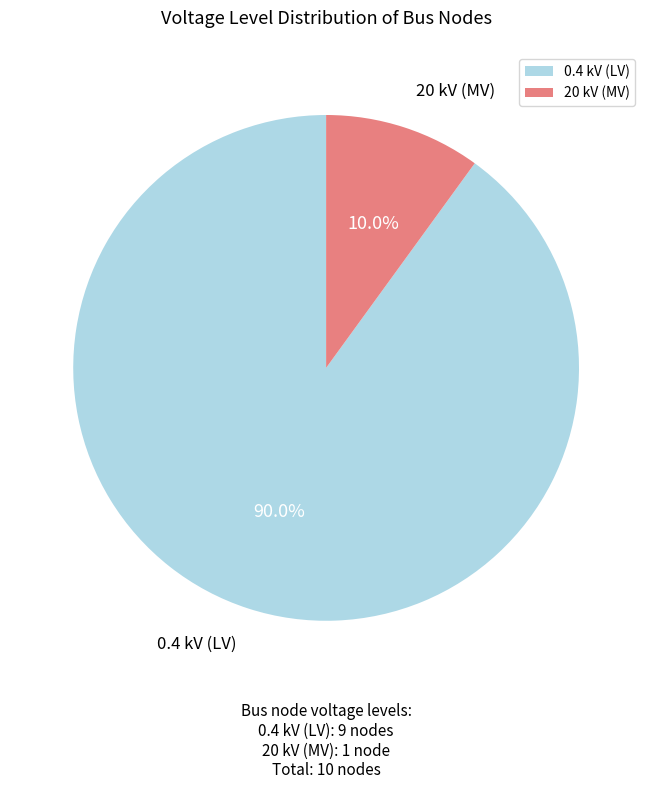

Is 0.4 kV (LV) the majority of the pie?

Yes